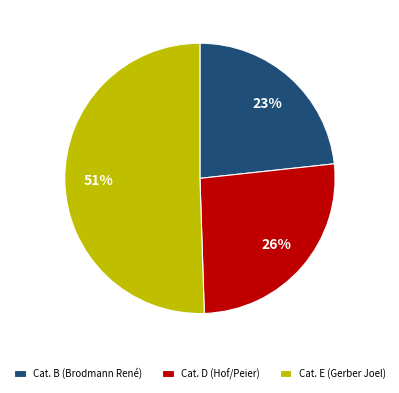

To the nearest percent, what portion does Cat. D (Hof/Peier) represent?

26%